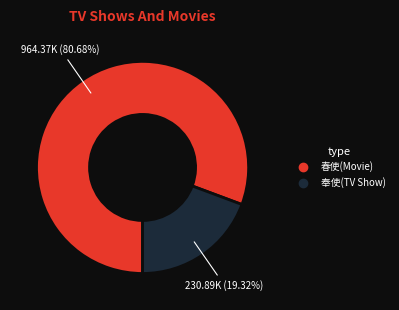

Does any single category account for the majority?

Yes